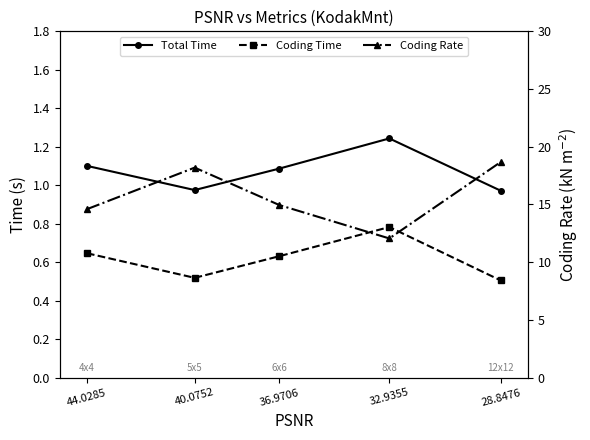

What is the sum of all Coding Time values?

3.1